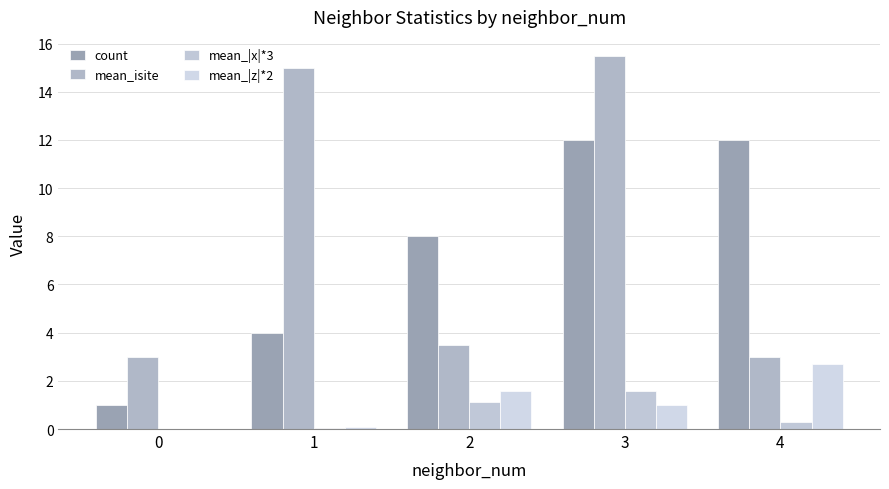

Between 3 and 0, which is larger?

3